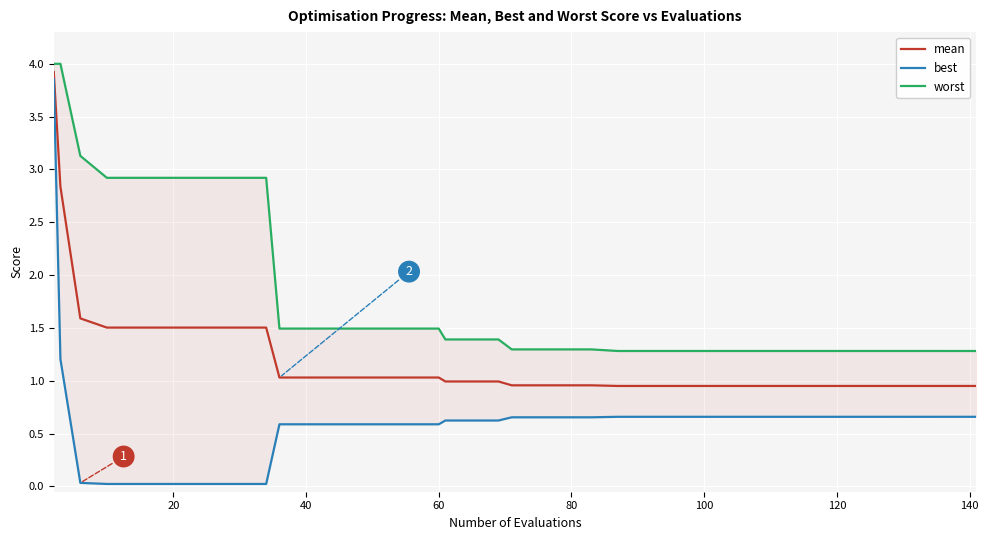

What are all the series names shown in the legend?

mean, best, worst